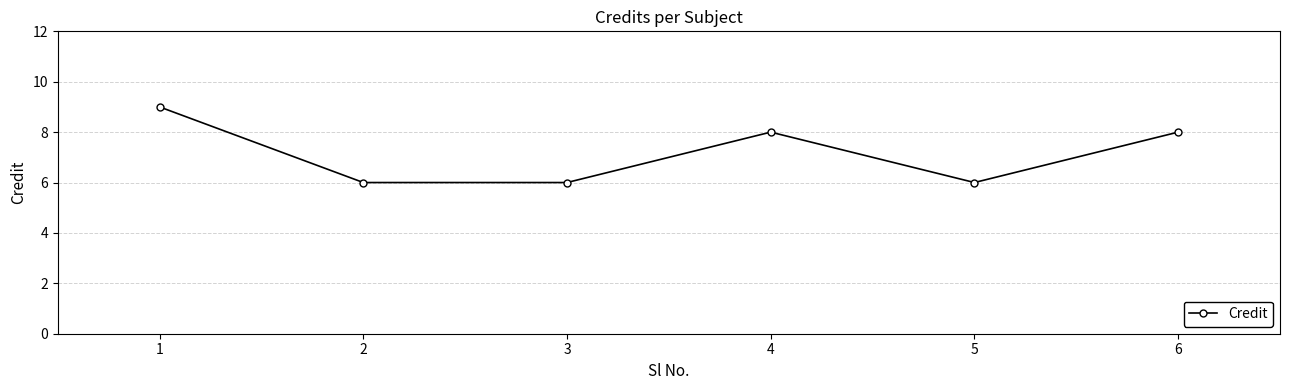

What is the average value?

7